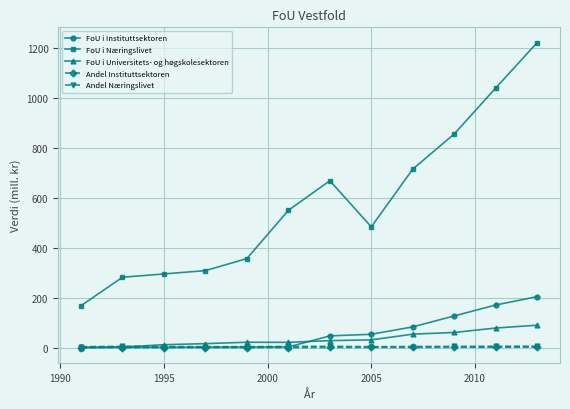

True or false: FoU i Universitets- og høgskolesektoren and FoU i Næringslivet intersect in this chart.

False